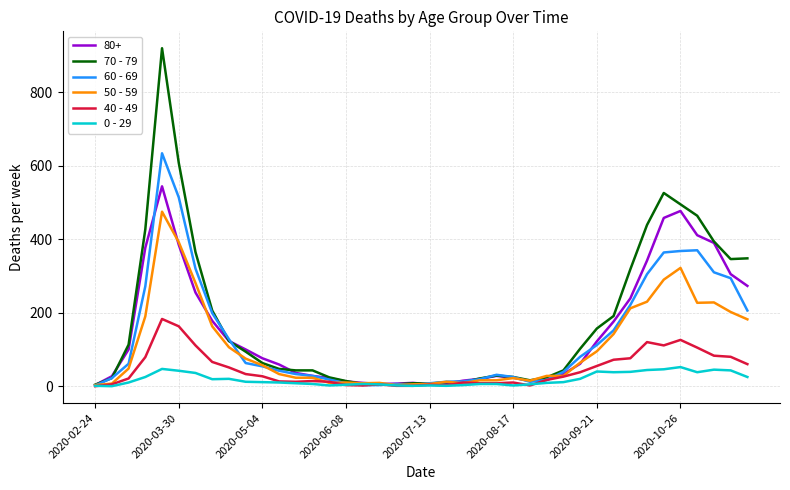

Which series has the widest spread of values?

70 - 79